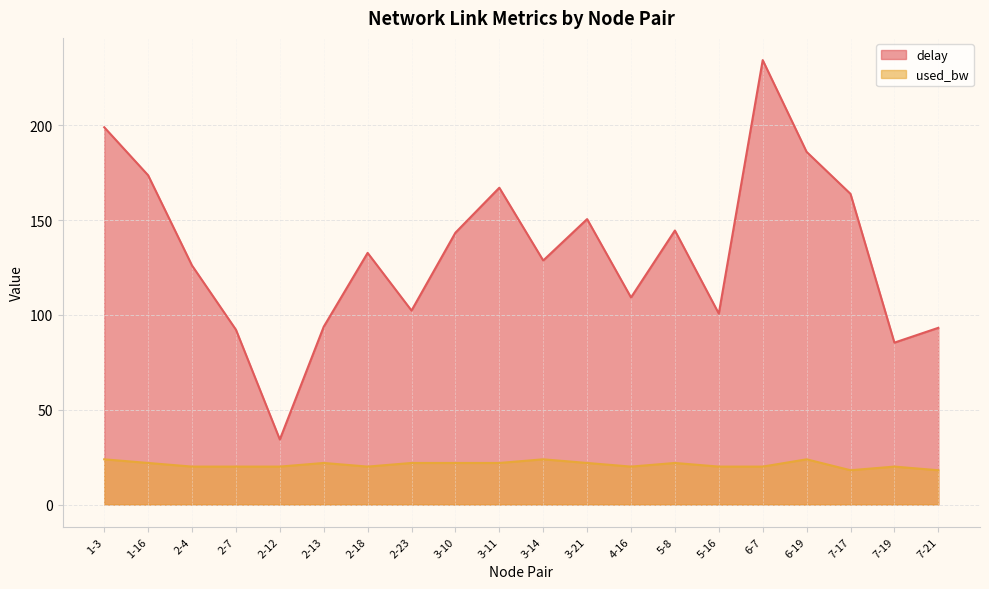

Where is the first local minimum for used_bw?

2-12